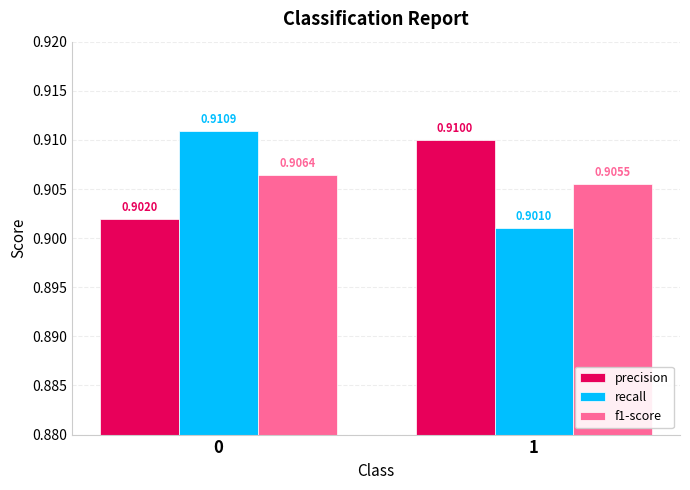

Rank the series at 0 from lowest to highest value.

precision, f1-score, recall